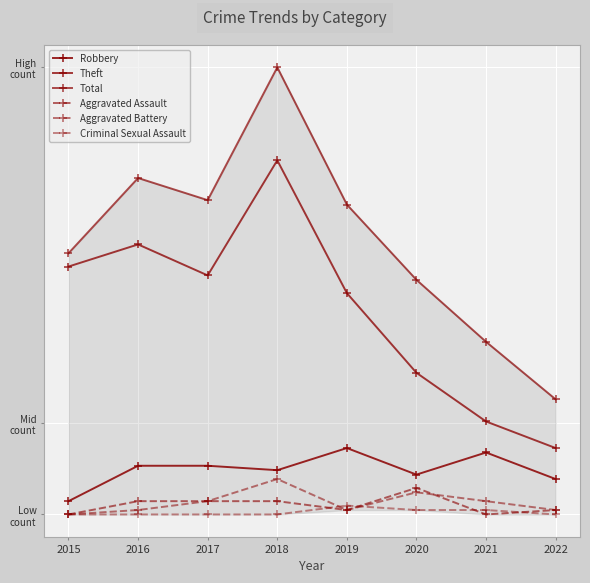

How many lines are shown in the chart?

6